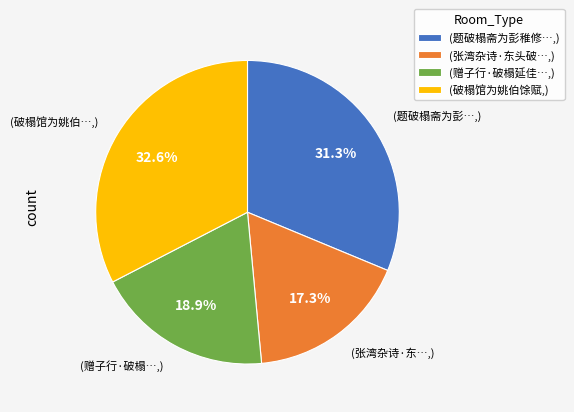

Is there a majority slice in this chart?

No